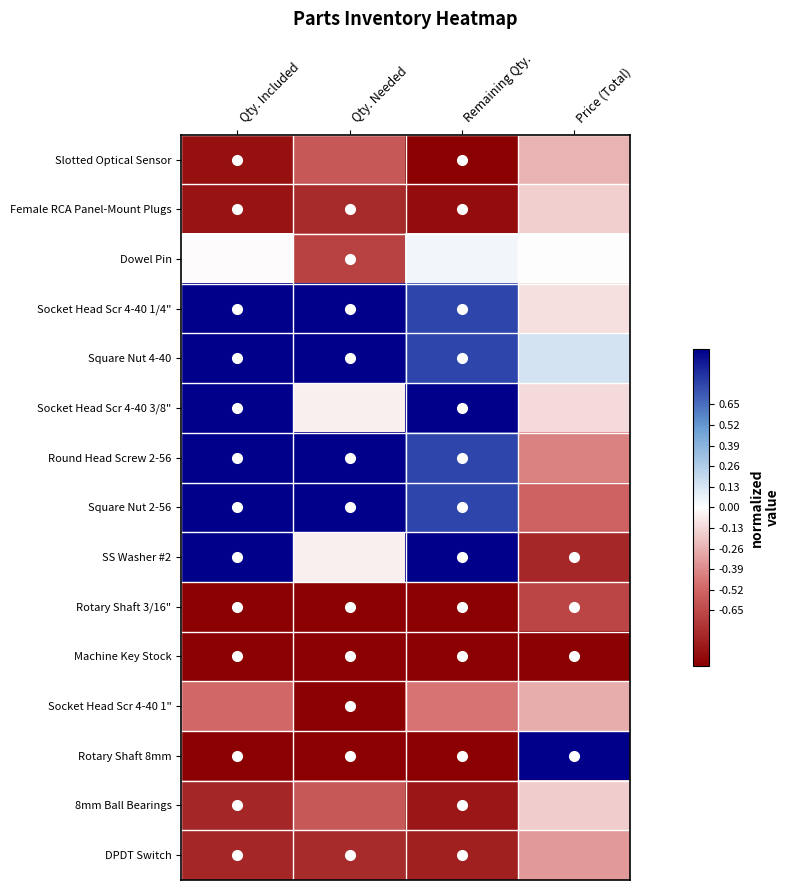

Reading left to right, what are all the values shown in this chart?

Slotted Optical Sensor: Qty. Included=-0.9	Qty. Needed=-0.6	Remaining Qty.=-1.0	Price (Total)=-0.3
Female RCA Panel-Mount Plugs: Qty. Included=-0.9	Qty. Needed=-0.8	Remaining Qty.=-0.9	Price (Total)=-0.2
Dowel Pin: Qty. Included=-0.0	Qty. Needed=-0.7	Remaining Qty.=0.0	Price (Total)=-0.0
Socket Head Scr 4-40 1/4": Qty. Included=1.0	Qty. Needed=1.0	Remaining Qty.=0.8	Price (Total)=-0.1
Square Nut 4-40: Qty. Included=1.0	Qty. Needed=1.0	Remaining Qty.=0.8	Price (Total)=0.1
Socket Head Scr 4-40 3/8": Qty. Included=1.0	Qty. Needed=-0.1	Remaining Qty.=1.0	Price (Total)=-0.1
Round Head Screw 2-56: Qty. Included=1.0	Qty. Needed=1.0	Remaining Qty.=0.8	Price (Total)=-0.4
Square Nut 2-56: Qty. Included=1.0	Qty. Needed=1.0	Remaining Qty.=0.8	Price (Total)=-0.5
SS Washer #2: Qty. Included=1.0	Qty. Needed=-0.1	Remaining Qty.=1.0	Price (Total)=-0.8
Rotary Shaft 3/16": Qty. Included=-1.0	Qty. Needed=-1.0	Remaining Qty.=-1.0	Price (Total)=-0.7
Machine Key Stock: Qty. Included=-1.0	Qty. Needed=-1.0	Remaining Qty.=-1.0	Price (Total)=-1.0
Socket Head Scr 4-40 1": Qty. Included=-0.5	Qty. Needed=-1.0	Remaining Qty.=-0.5	Price (Total)=-0.3
Rotary Shaft 8mm: Qty. Included=-1.0	Qty. Needed=-1.0	Remaining Qty.=-1.0	Price (Total)=1.0
8mm Ball Bearings: Qty. Included=-0.8	Qty. Needed=-0.6	Remaining Qty.=-0.9	Price (Total)=-0.2
DPDT Switch: Qty. Included=-0.8	Qty. Needed=-0.8	Remaining Qty.=-0.8	Price (Total)=-0.3